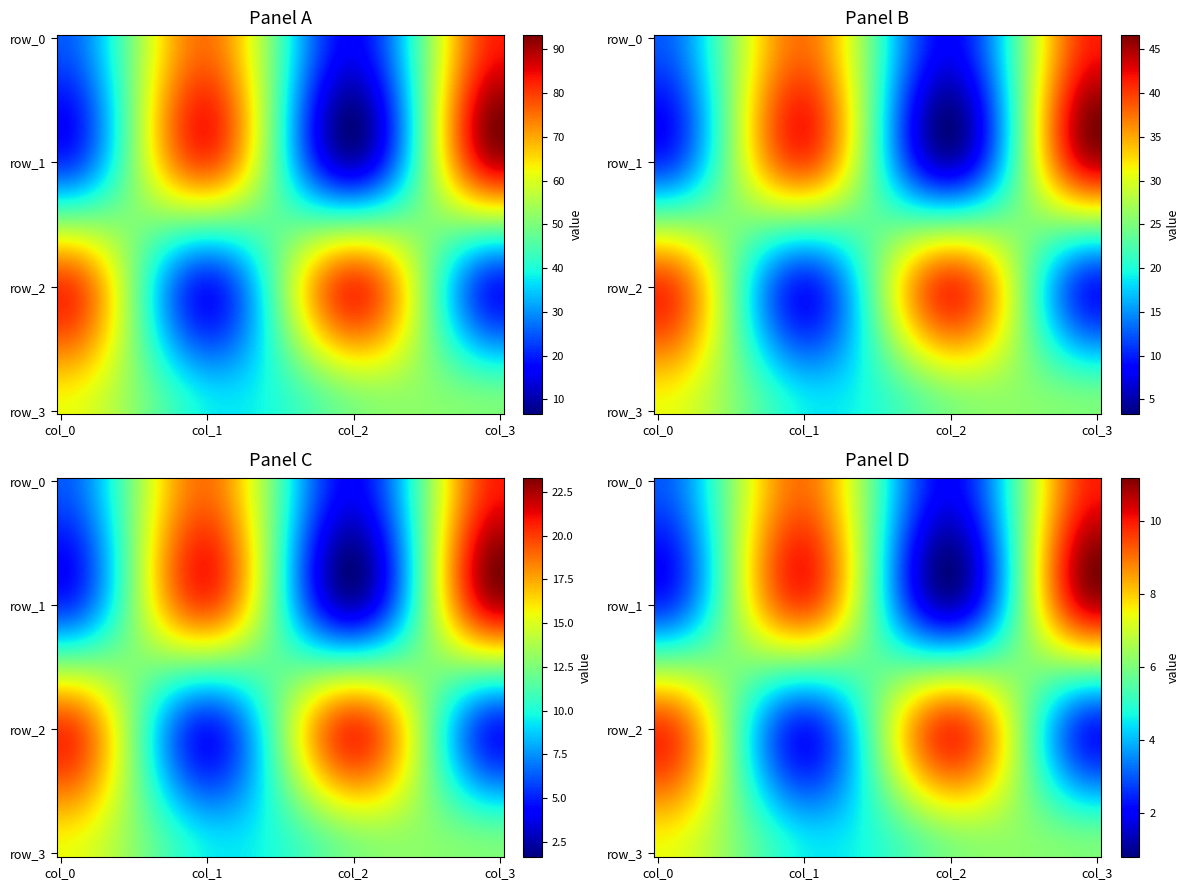

At how many categories does at least one series exceed 78?

3